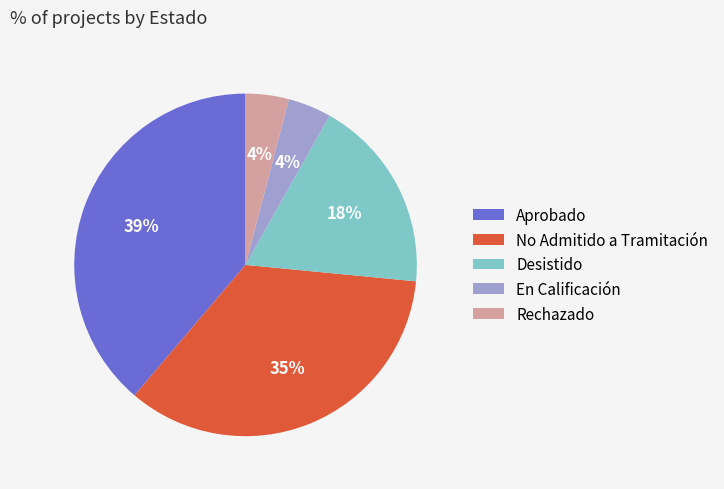

Between No Admitido a Tramitación and Aprobado, which is larger?

Aprobado